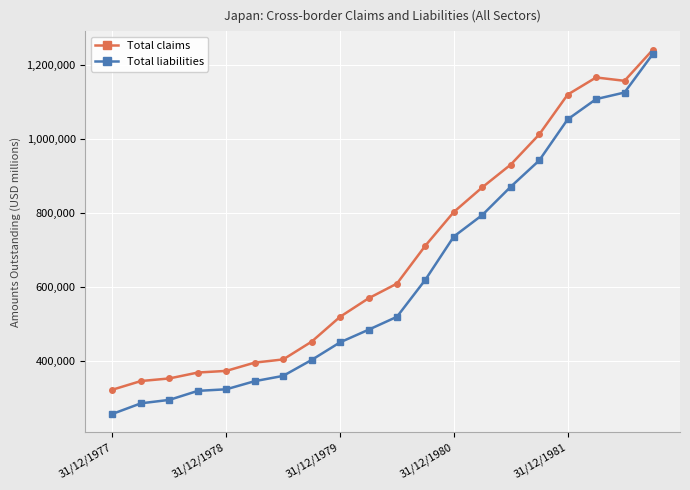

What is the sum of all Total liabilities values?

12534717